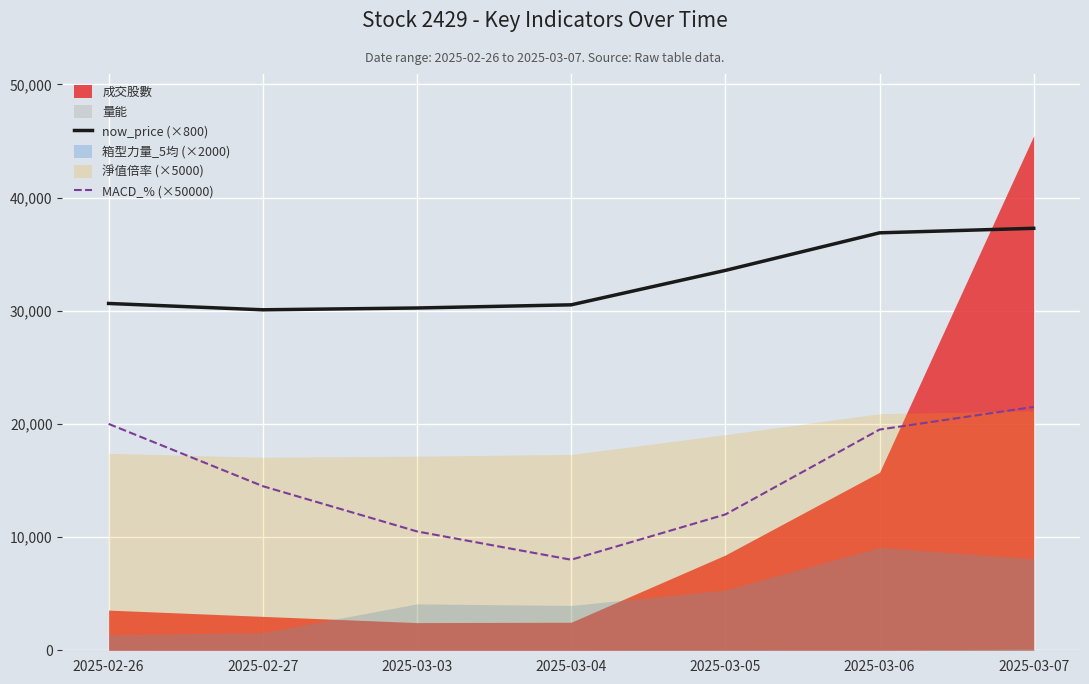

True or false: MACD_% (×50000) and now_price (×800) cross at least once.

False